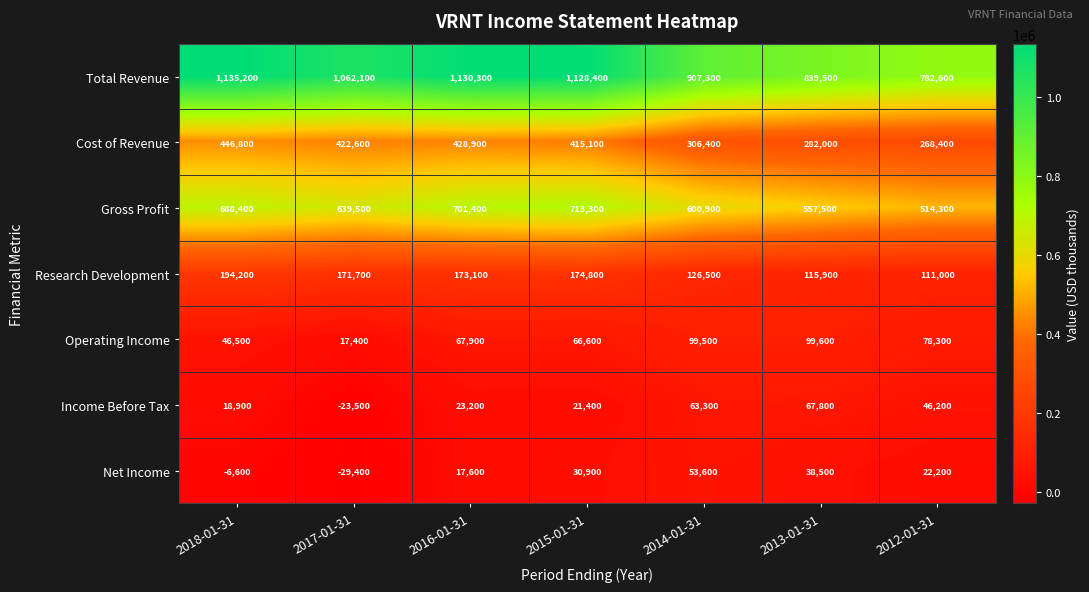

What is the minimum value shown in the chart?

-29400